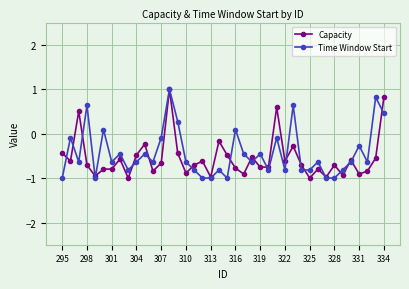

What is the highest value of the Capacity series?

1.0